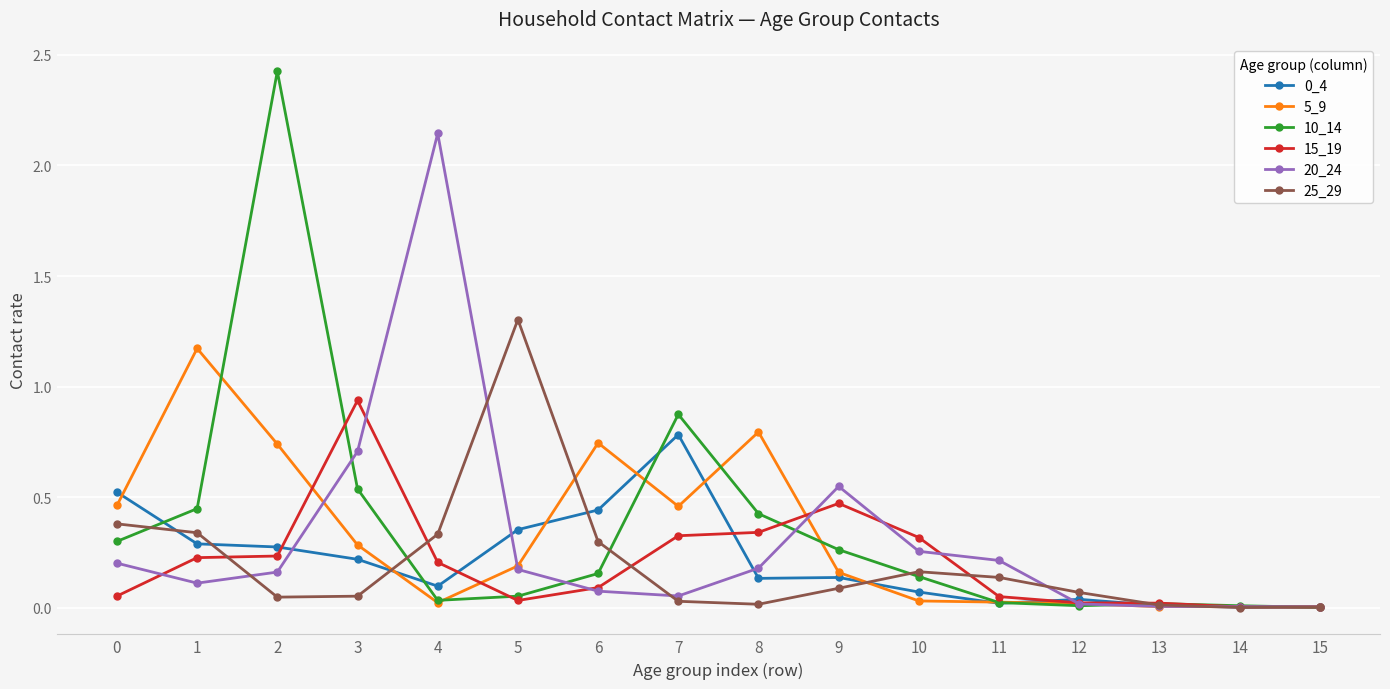

Which series has the widest spread of values?

10_14